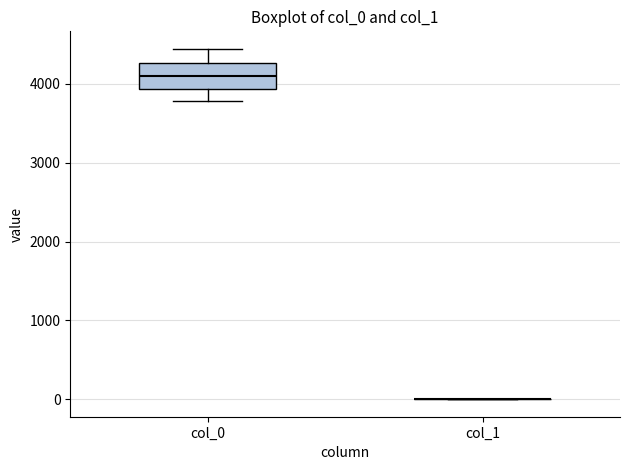

Reading left to right, transcribe this box plot: for each box, give where its median line is, the range the box spans, and where its two whiskers end, as read against the y-axis. The values are not printed on the chart, so give them approximately, as read against the axis.

col_0: median 4100, box 3900 to 4300, whiskers 3800 to 4400
col_1: box collapsed to a line at 0, whiskers 0 to 0